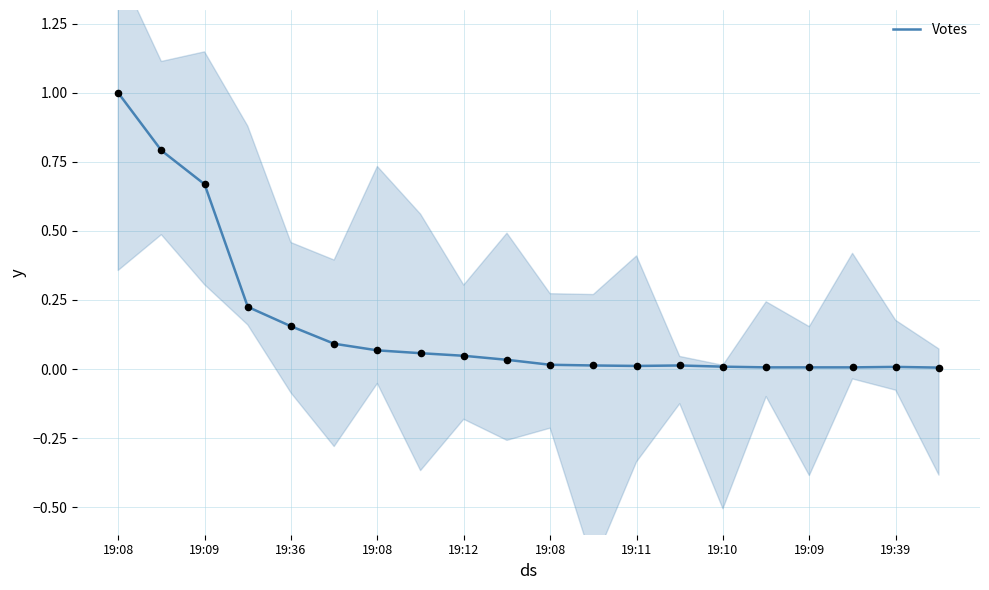

Which has a higher value, 19:09 or 19:11?

19:09